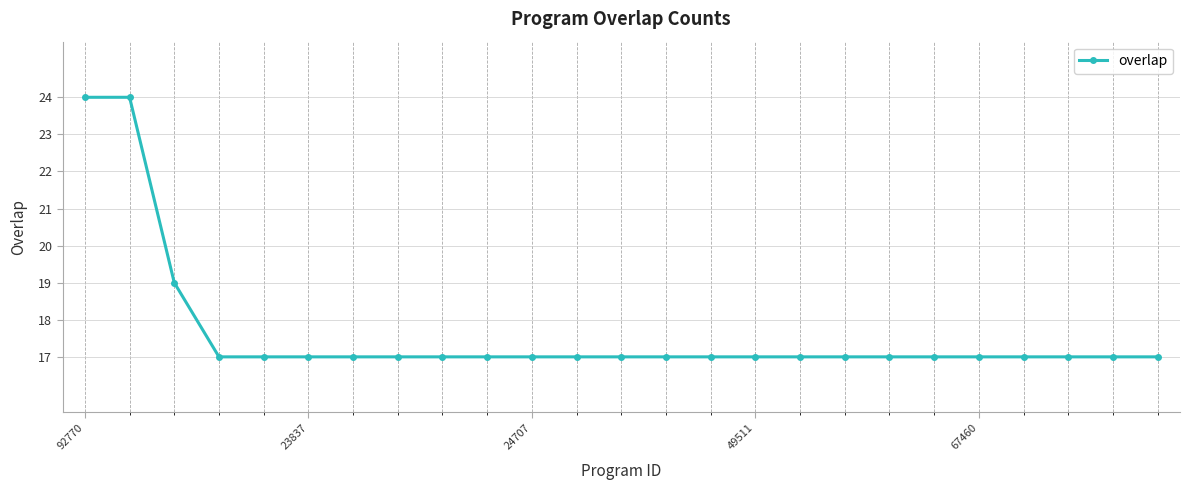

What is the value of the 18th point from the left?

17